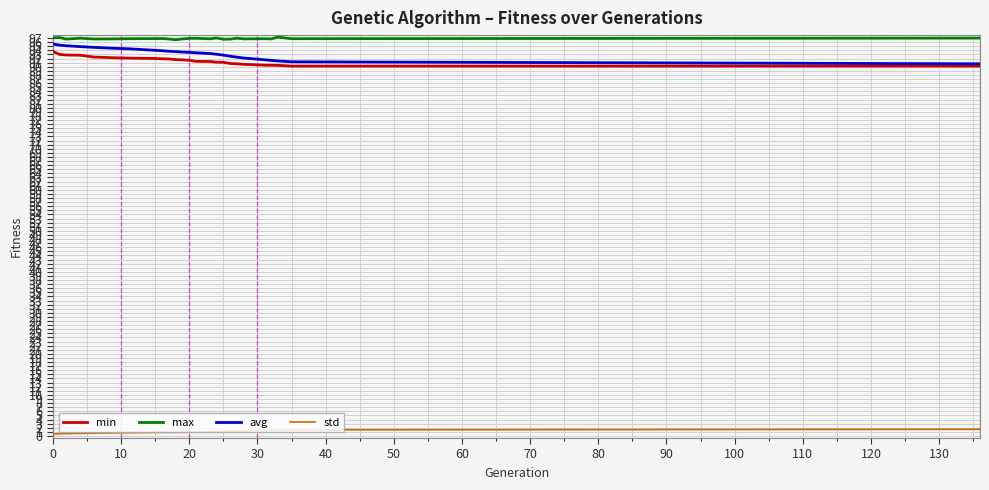

True or false: std and max intersect in this chart.

False